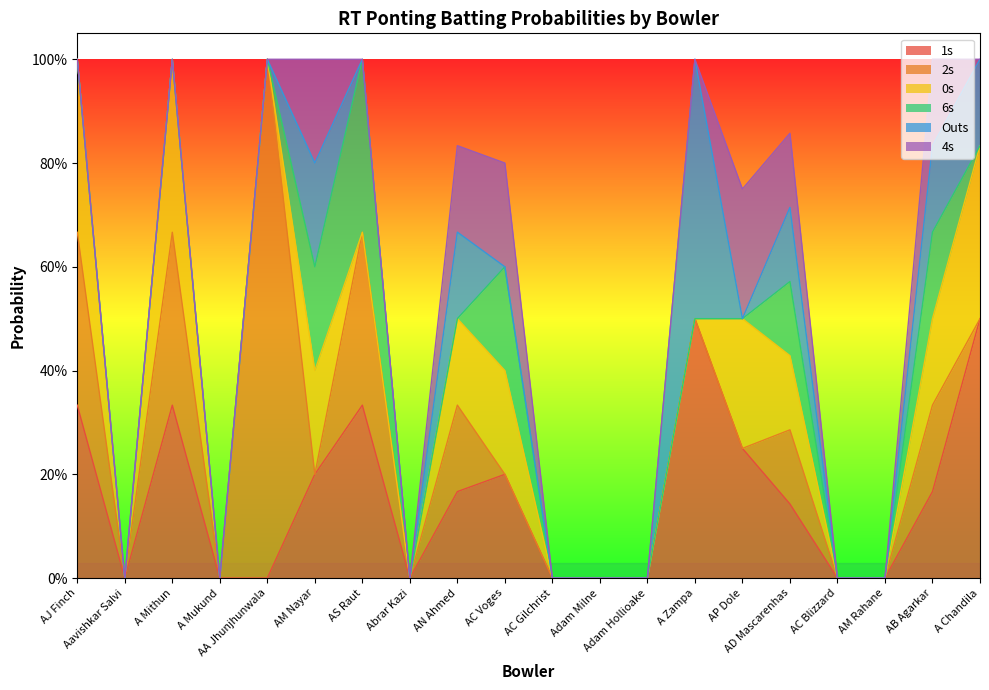

List the series in order of their peak value, highest first.

2s_prob, 1s_prob, outs_prob, 0s_prob, 6s_prob, 4s_prob